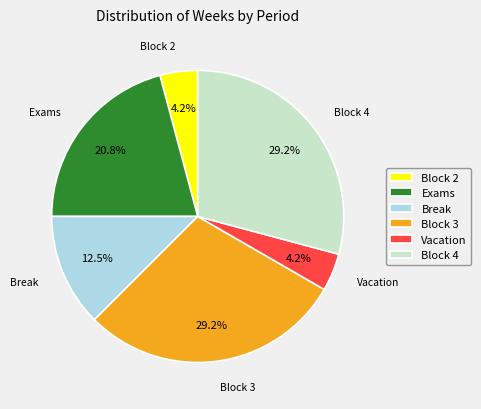

How much of the chart is everything except Exams?

79.2%